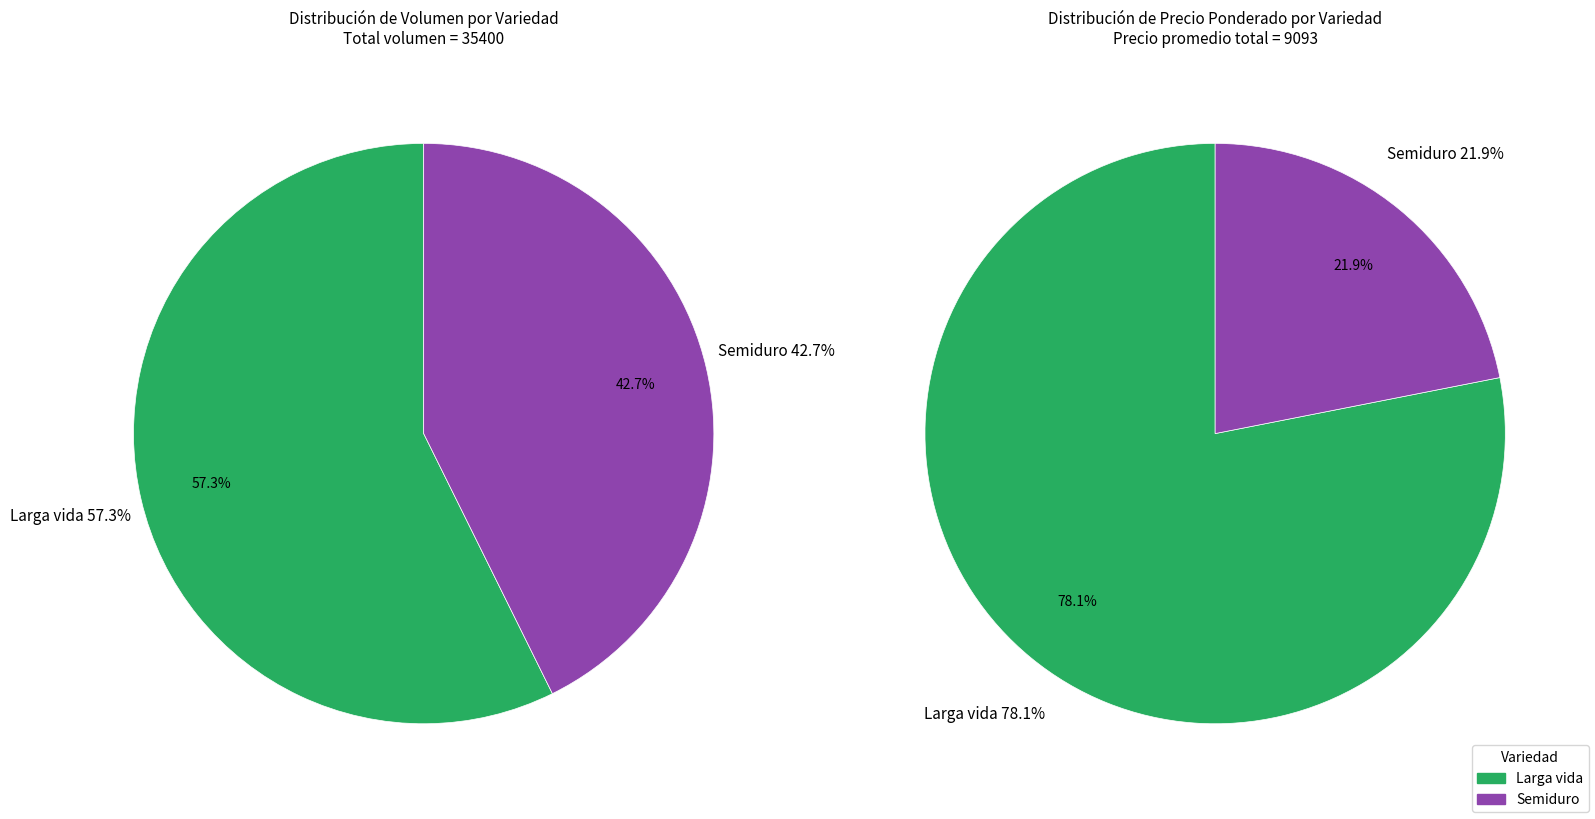

Which category has the smallest portion of the pie?

Semiduro